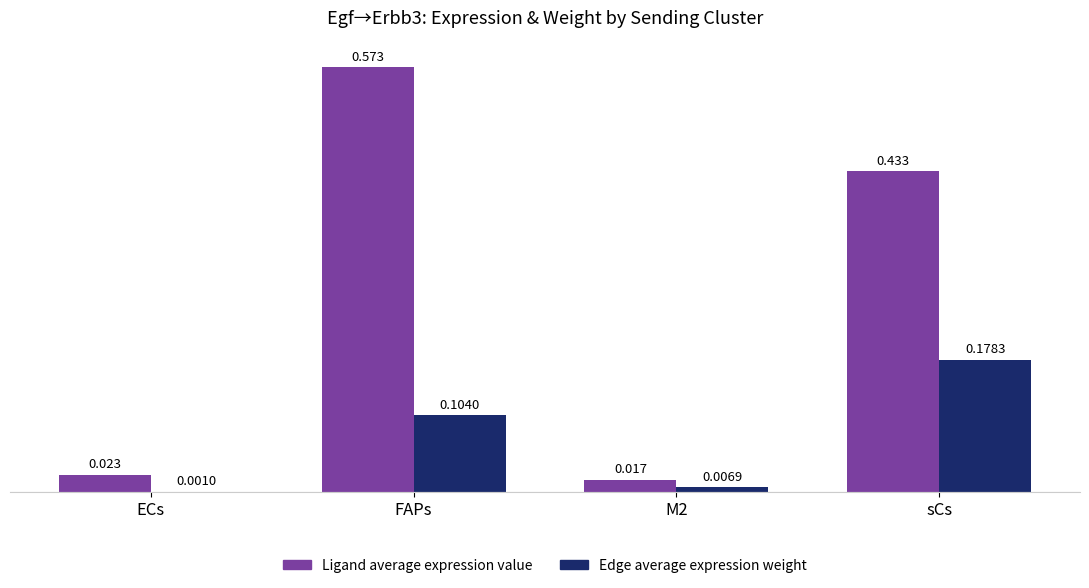

Are the bars grouped side by side (vs. stacked)?

Yes